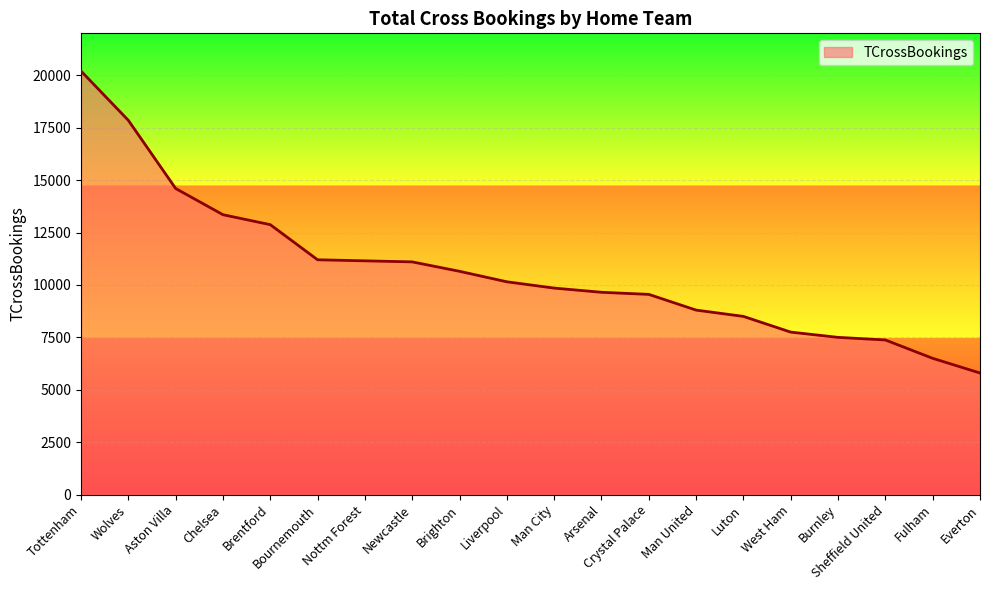

What is the difference between the maximum and minimum values?

14400